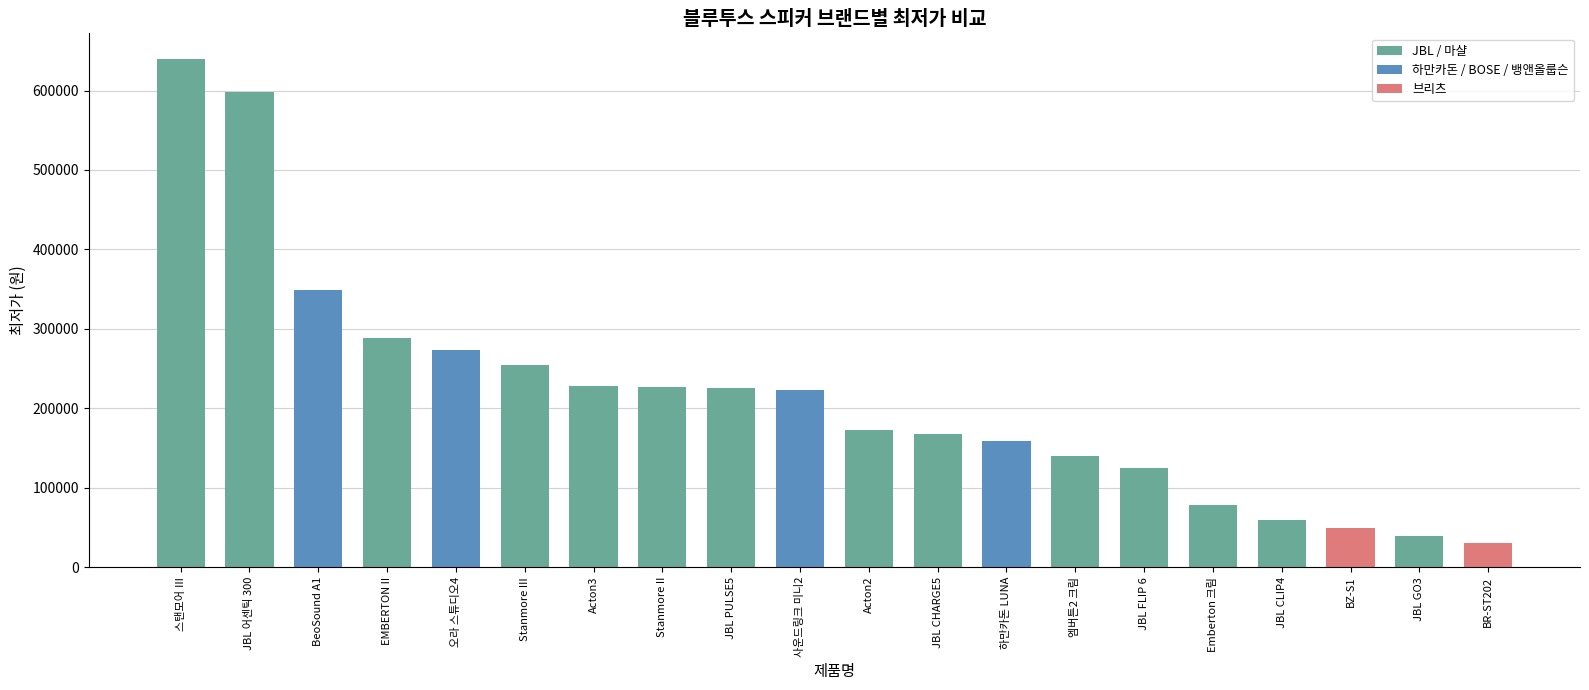

How many data points does each series have?

20